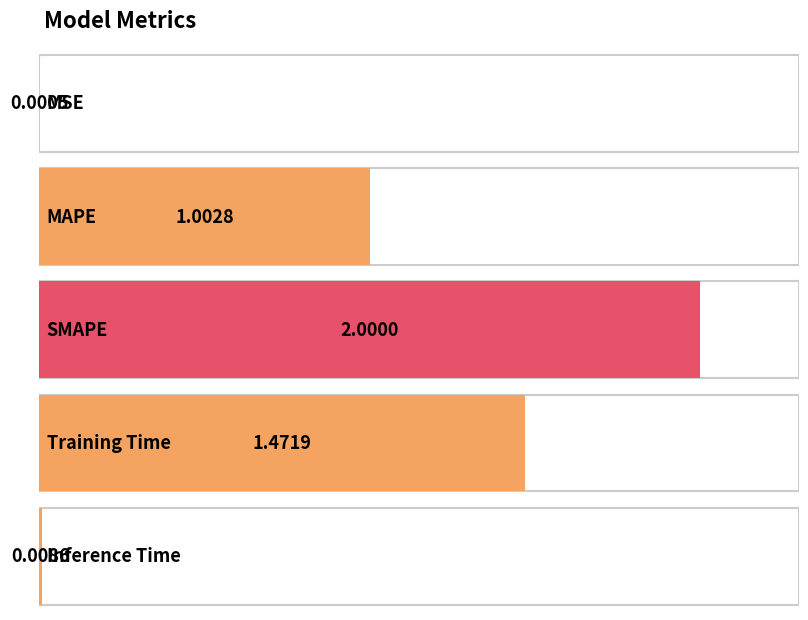

Approximately how many times larger is the value at SMAPE compared to Training Time?

1.4